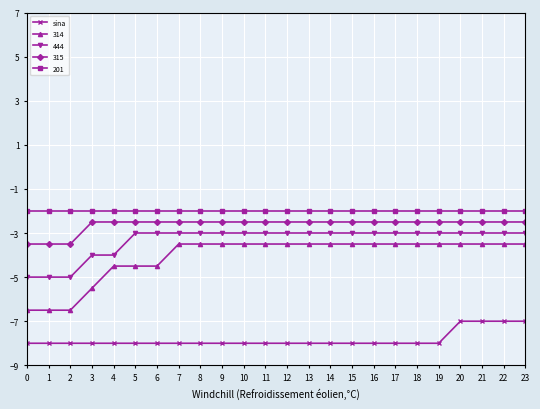

What is the greatest value displayed?

-1.5